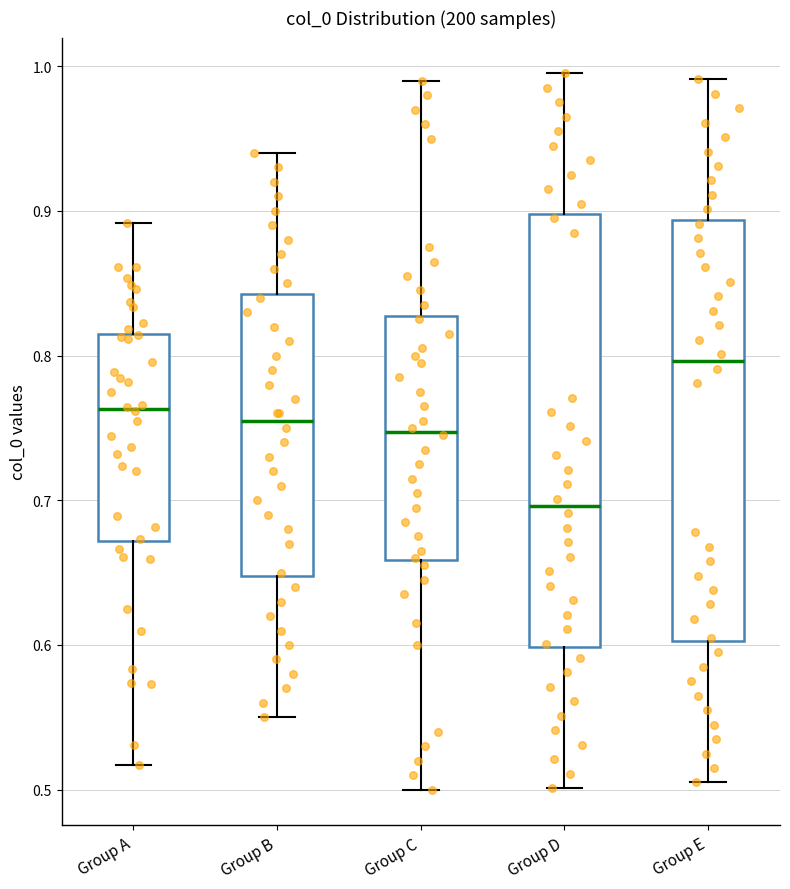

Where does the median line of the box for Group C sit on the y-axis? The values are not printed on the chart, so give them approximately, as read against the axis.

0.75